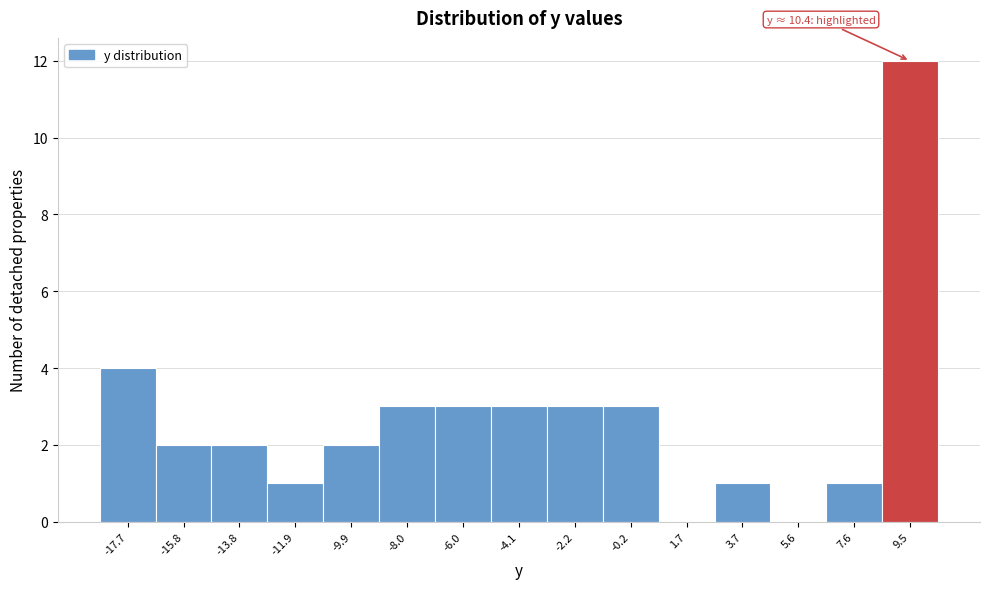

Which range on the x-axis has the tallest bar?

8.6 to 10.6